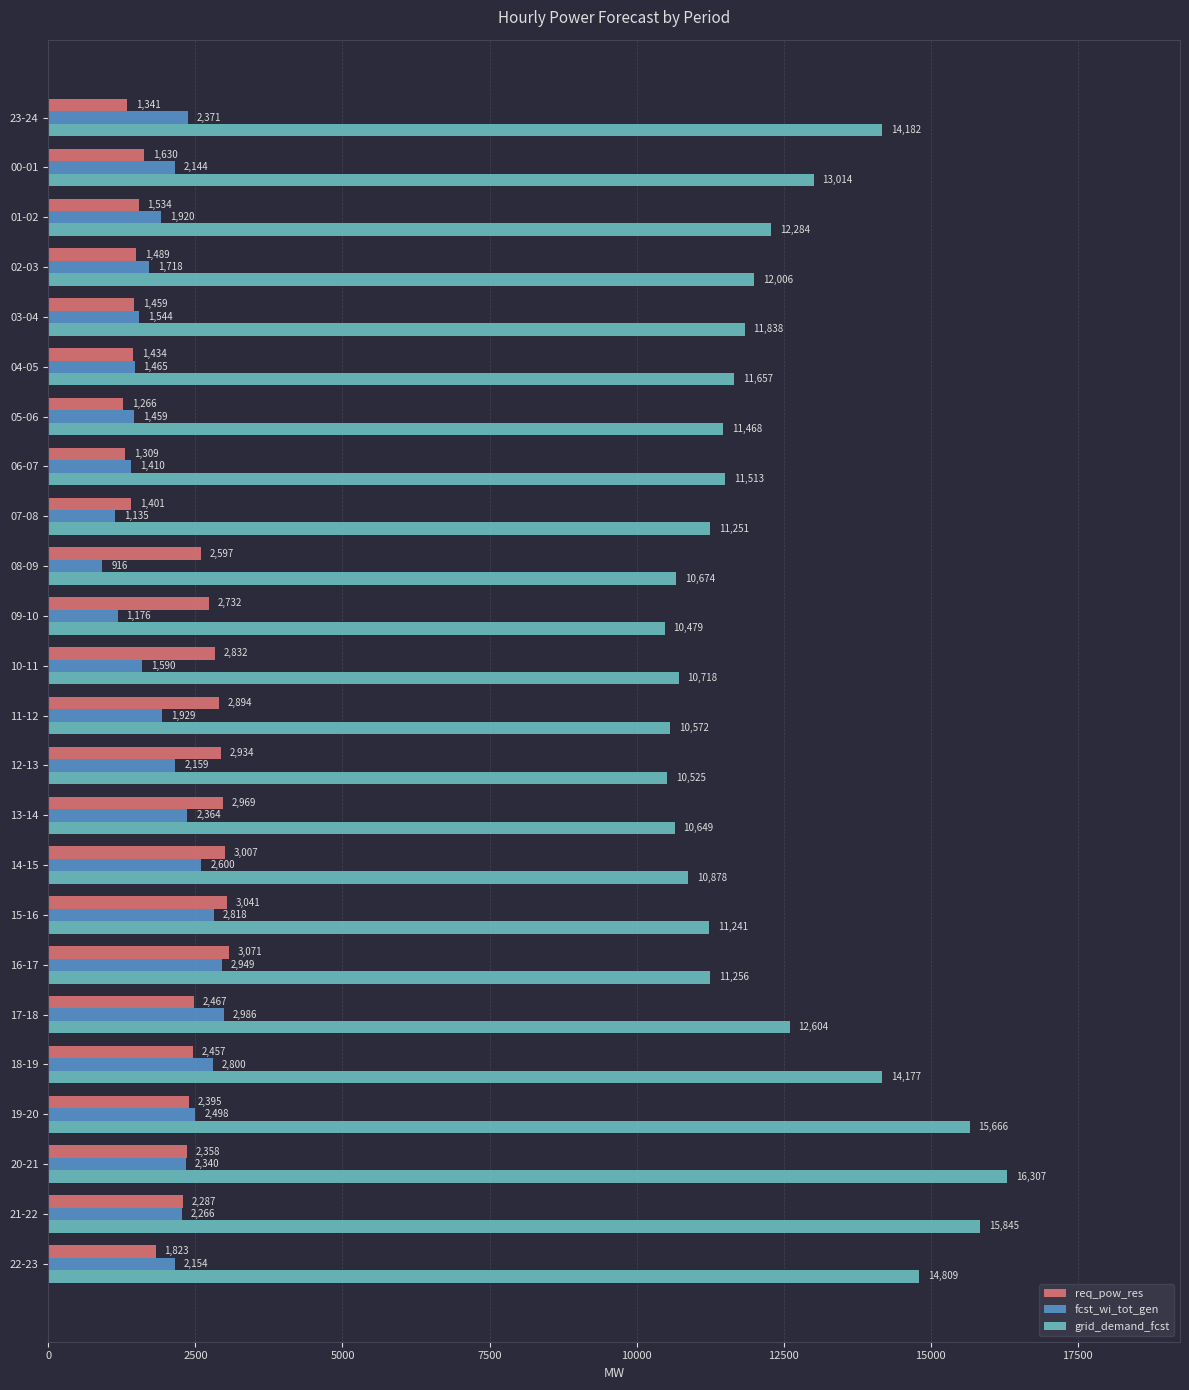

The value of req_pow_res at 12-13 is 916. True or false?

False